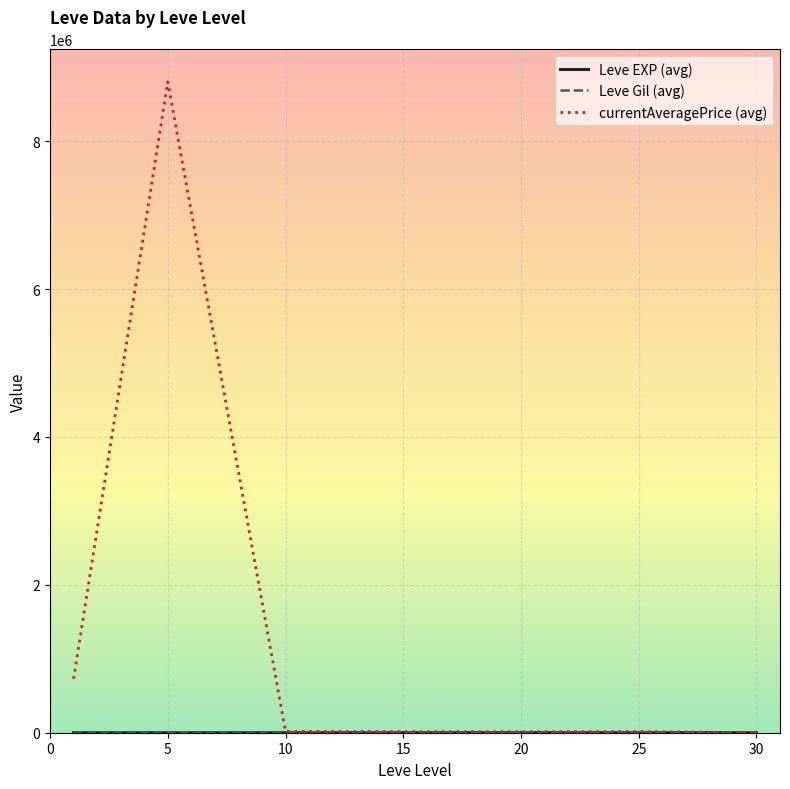

What is the highest value of the currentAveragePrice (avg) series?

8801845.4